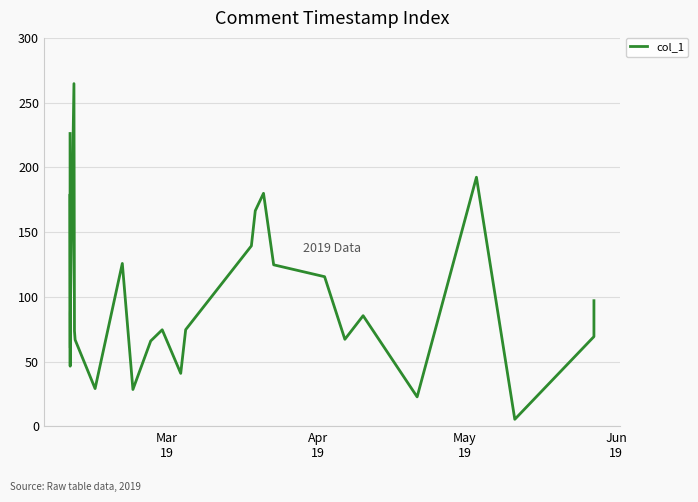

What is the difference between the maximum and minimum values?

259.2